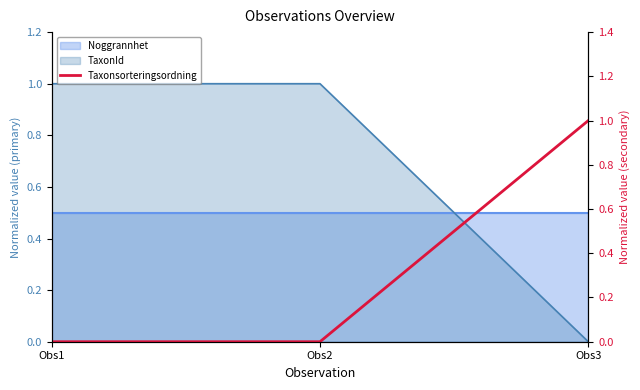

What is the difference between the maximum and minimum values?

1